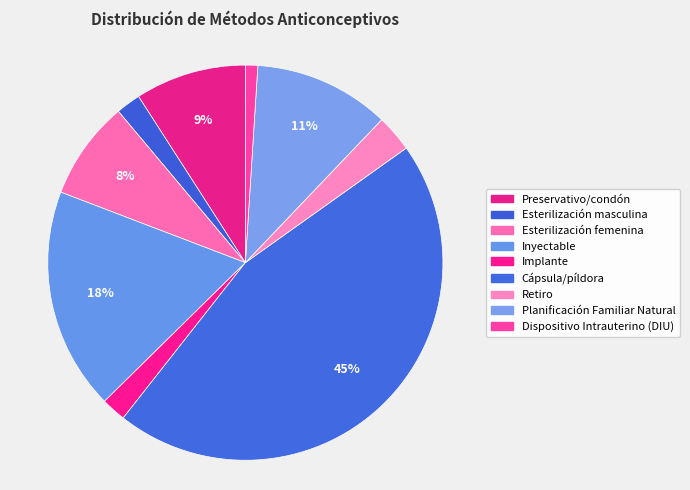

Which has a higher value, Planificación Familiar Natural or Cápsula/píldora?

Cápsula/píldora